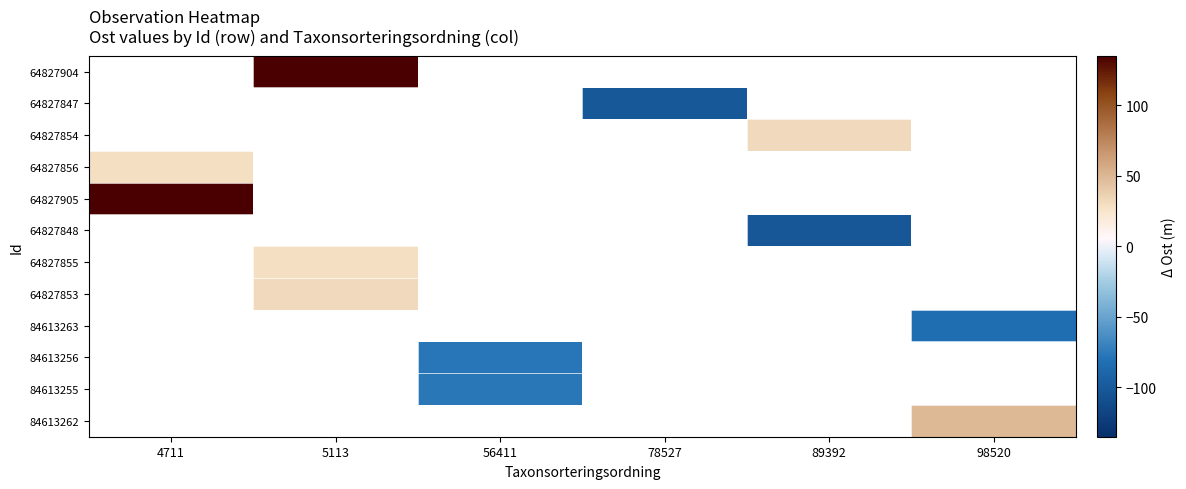

Is it true that 64827855 equals 18.4 at 5113?

False